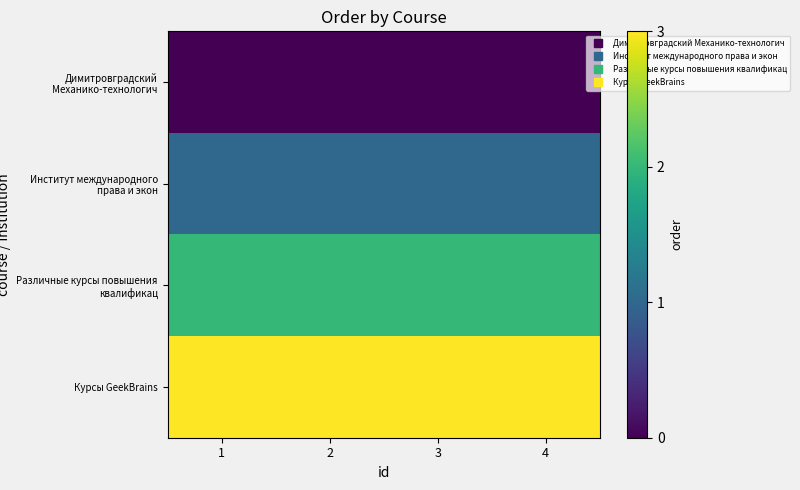

Which series has the largest total across all categories?

Курсы GeekBrains